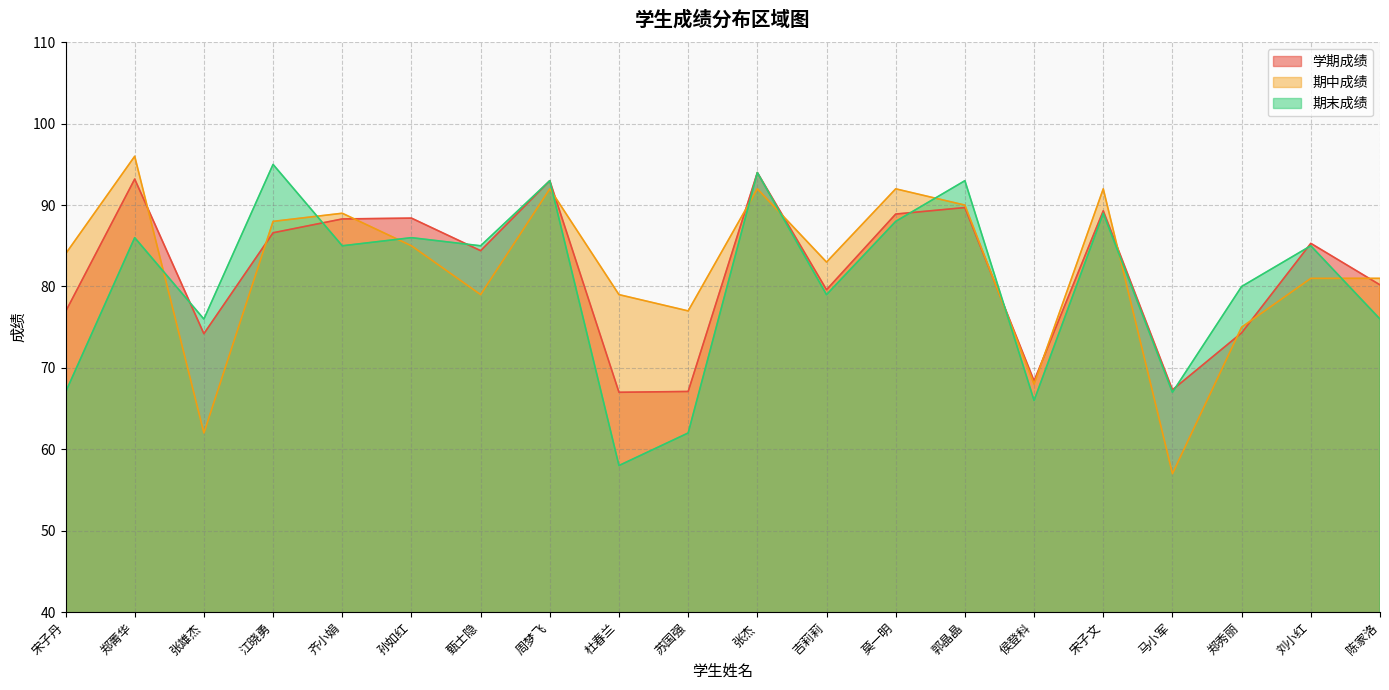

Rank the series by their maximum value, from lowest to highest.

学期成绩, 期末成绩, 期中成绩